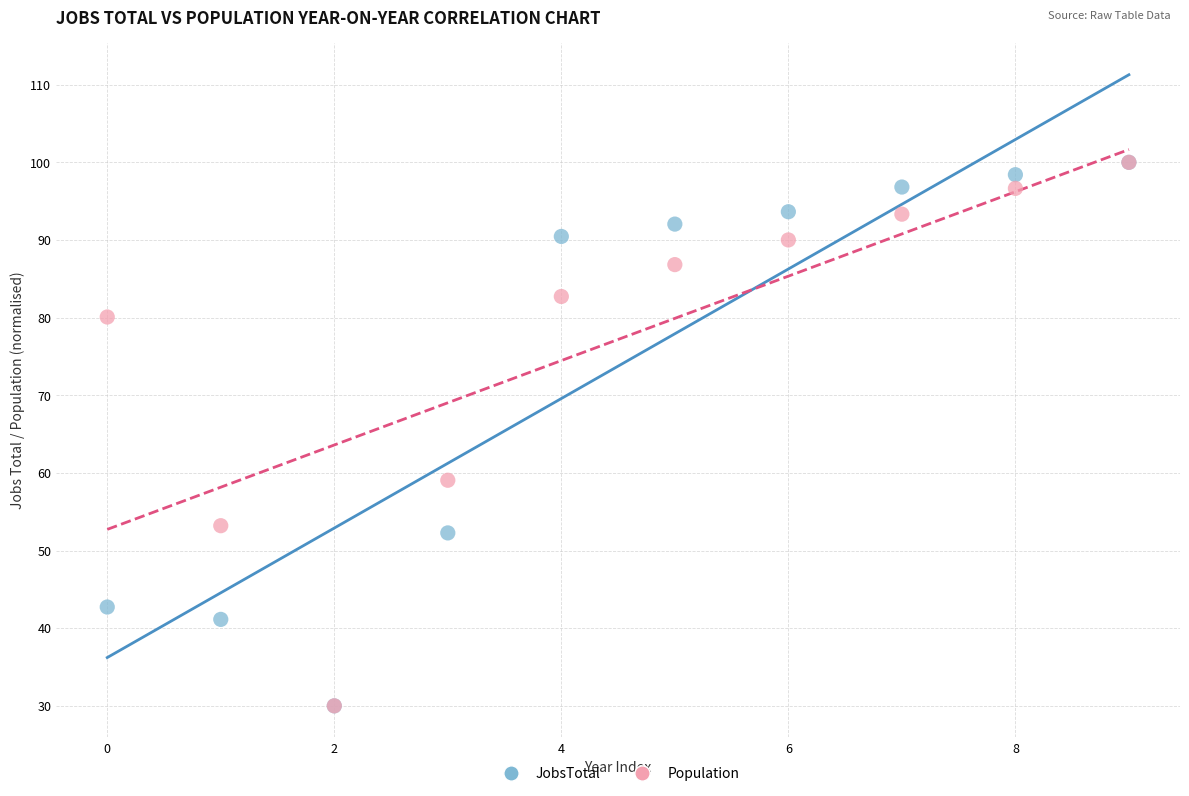

In the JobsTotal series, what Y value is closest to 65?

52.3